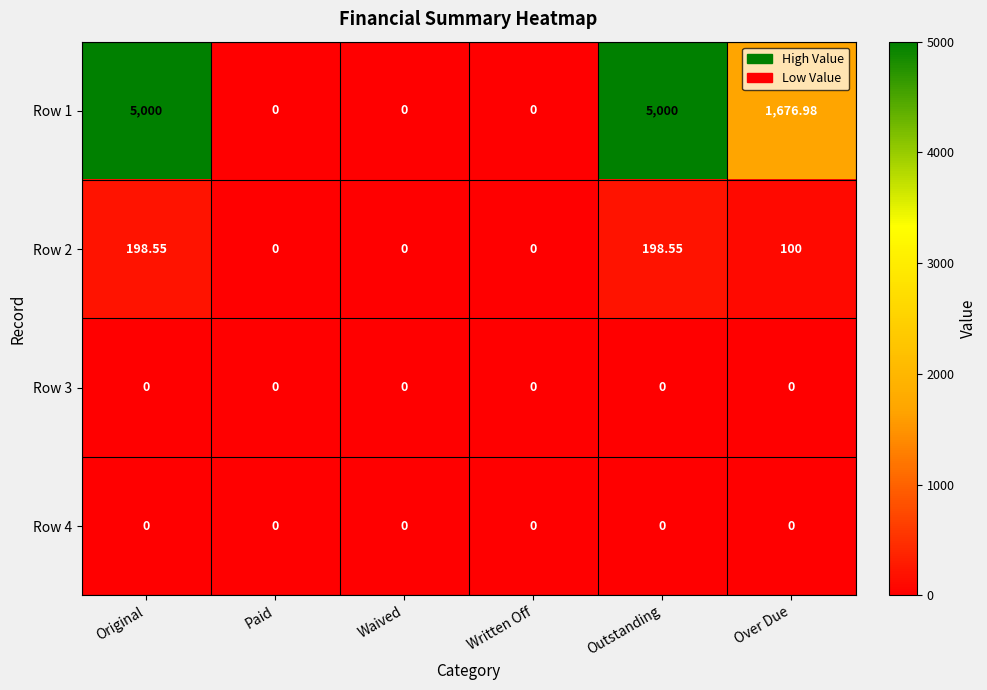

What is the total value across all series at Outstanding?

5198.6